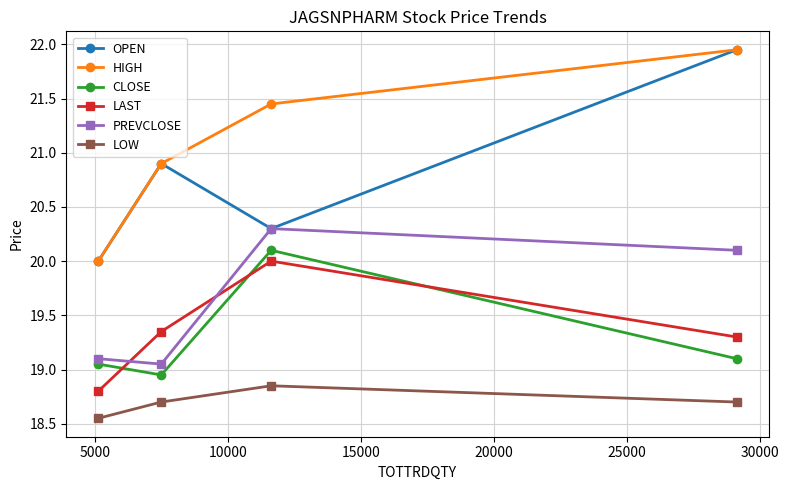

True or false: LOW and CLOSE cross at least once.

False